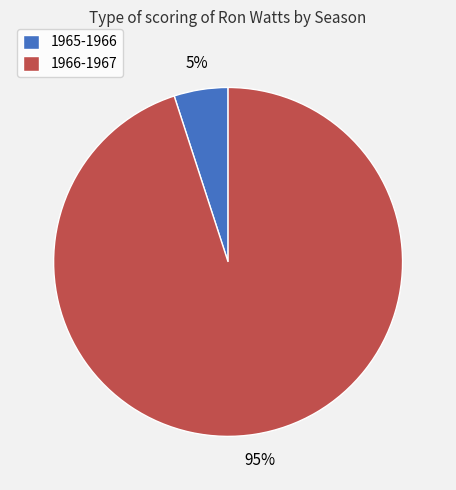

Approximately how many times larger is the value at 1966-1967 compared to 1965-1966?

19.0